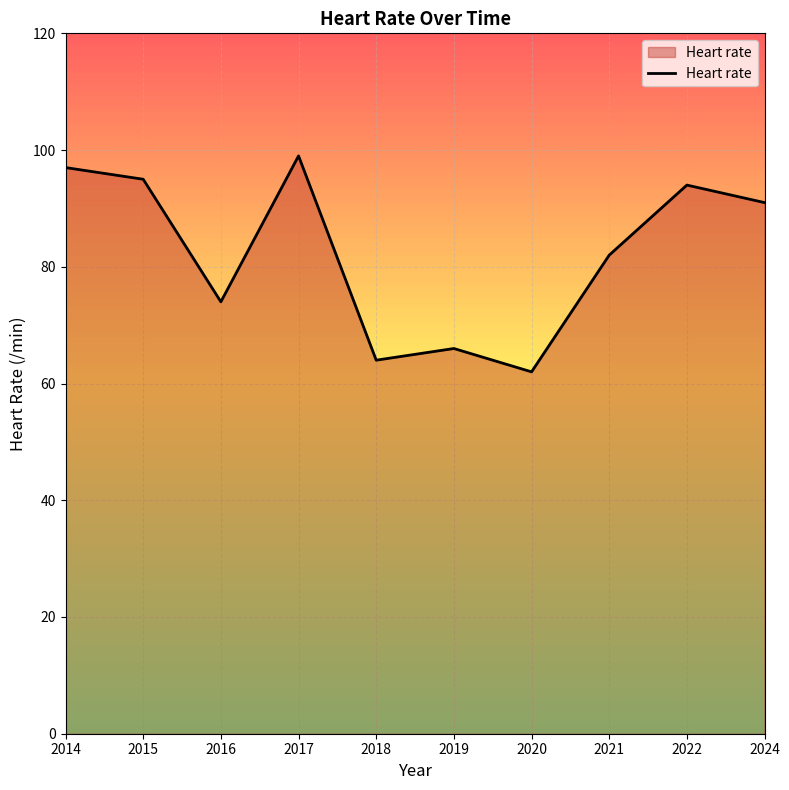

What is the difference between the values at 2014 and 2019?

31